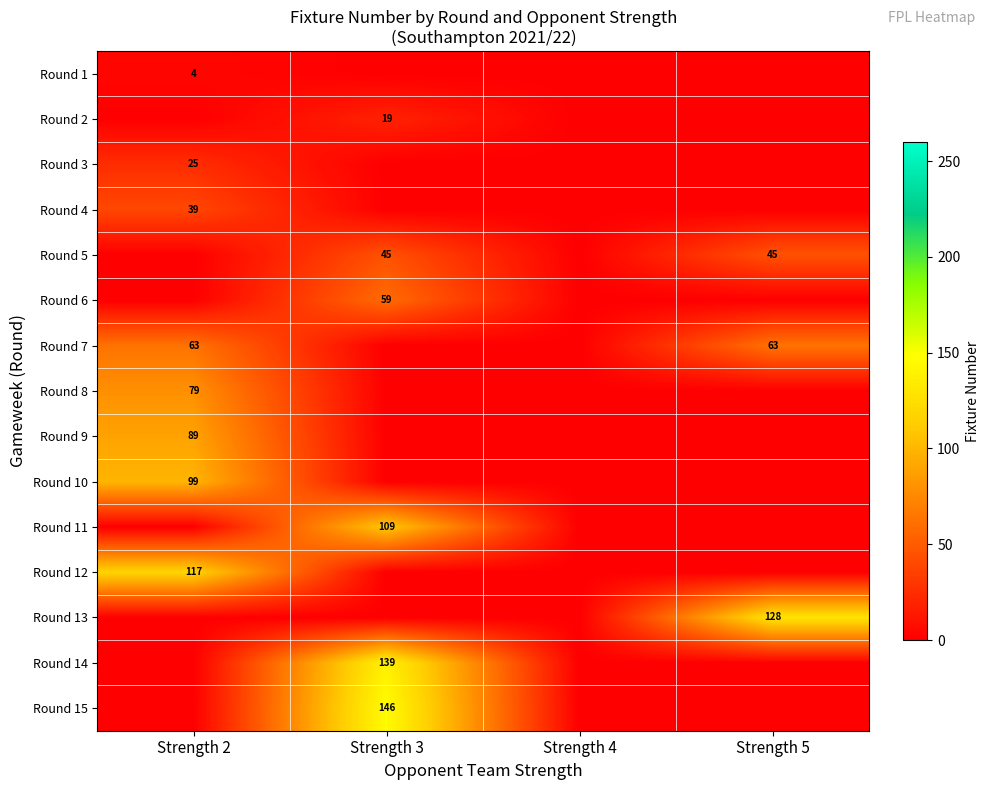

Is it true that Round 7 equals 19 at Strength 5?

False